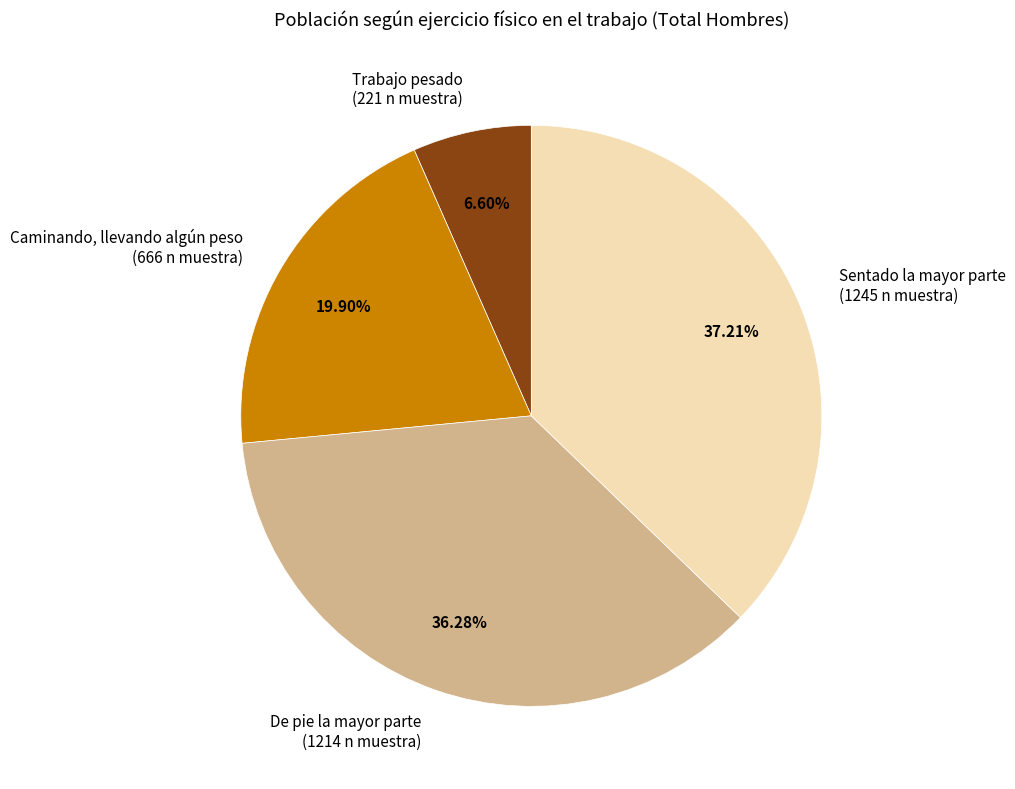

To the nearest percent, what is the combined percentage of De pie la mayor parte and Trabajo pesado?

43%